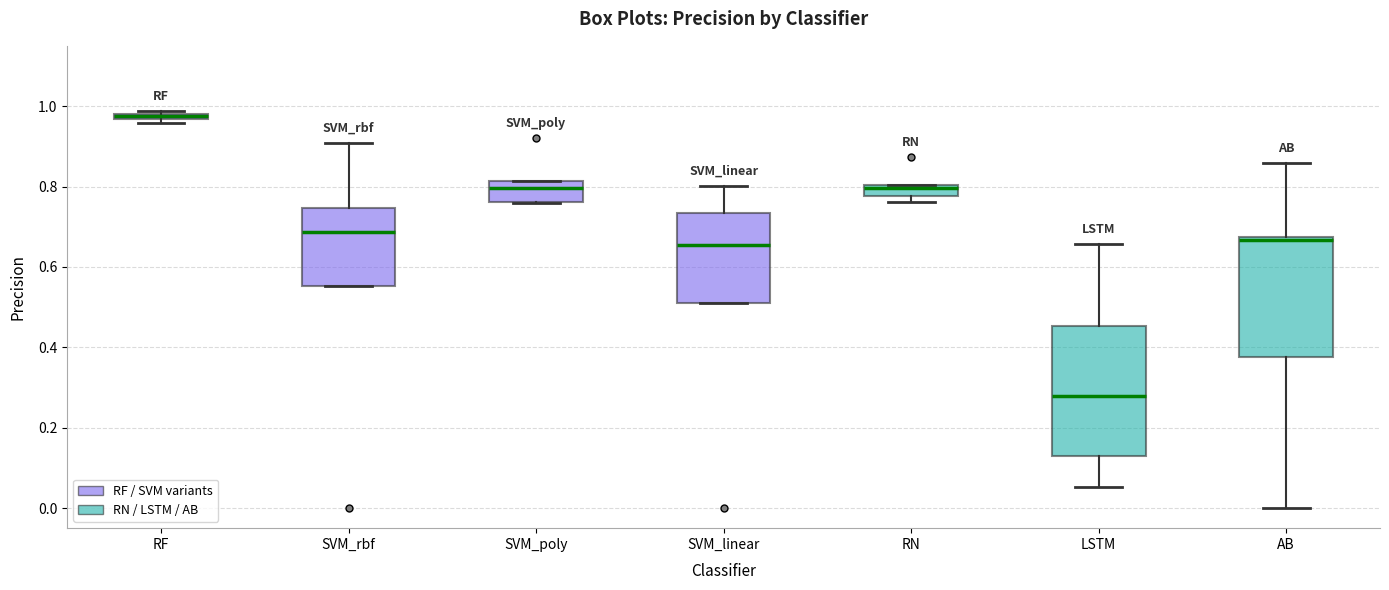

Which box is the tallest, from its lower edge to its upper edge?

LSTM